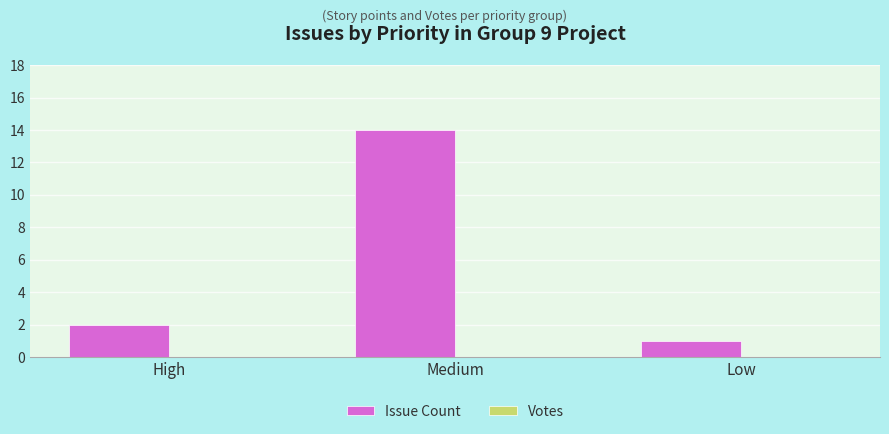

Reading left to right, what are all the values shown in this chart?

High=2	Medium=14	Low=1